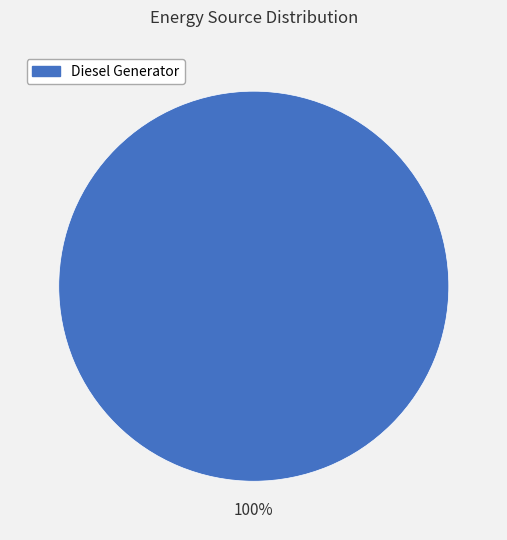

How many slices are in this pie chart?

1